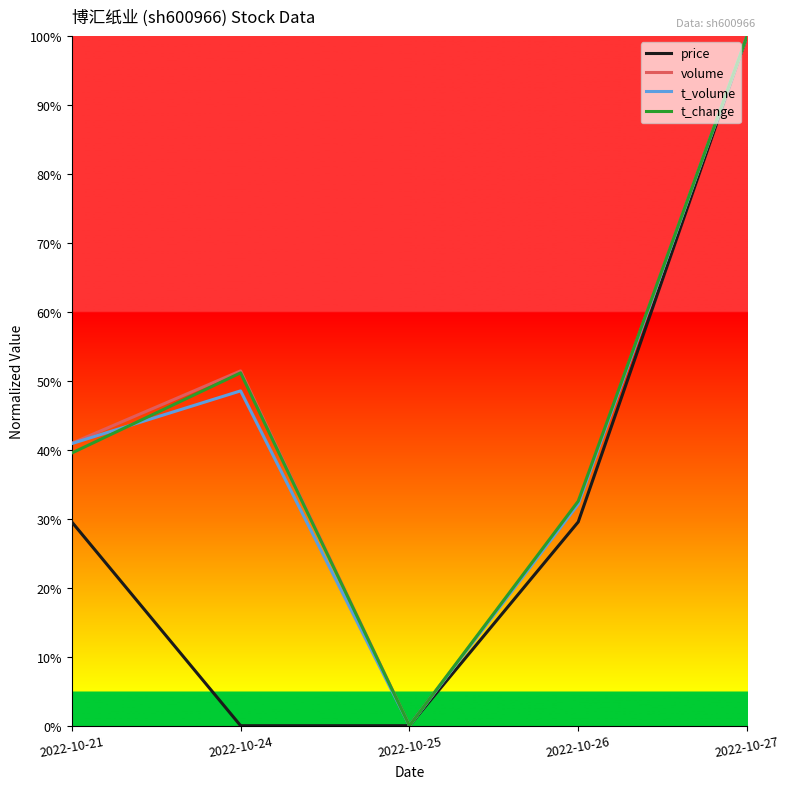

What is the difference between the volume values at 2022-10-27 and 2022-10-21?

0.6